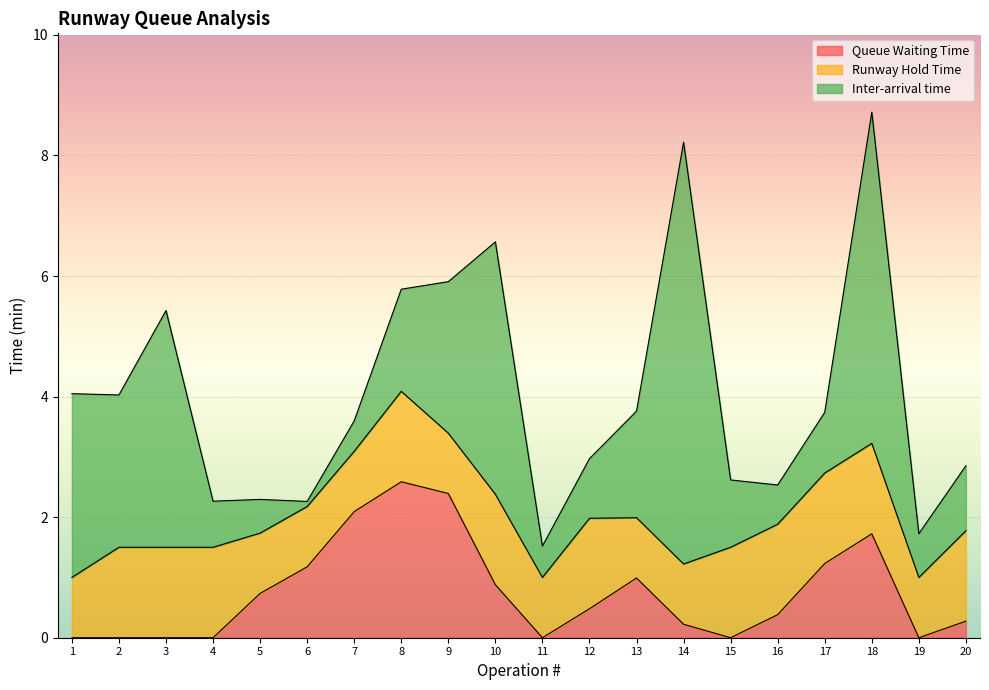

What is the minimum value for Inter-arrival time?

0.1